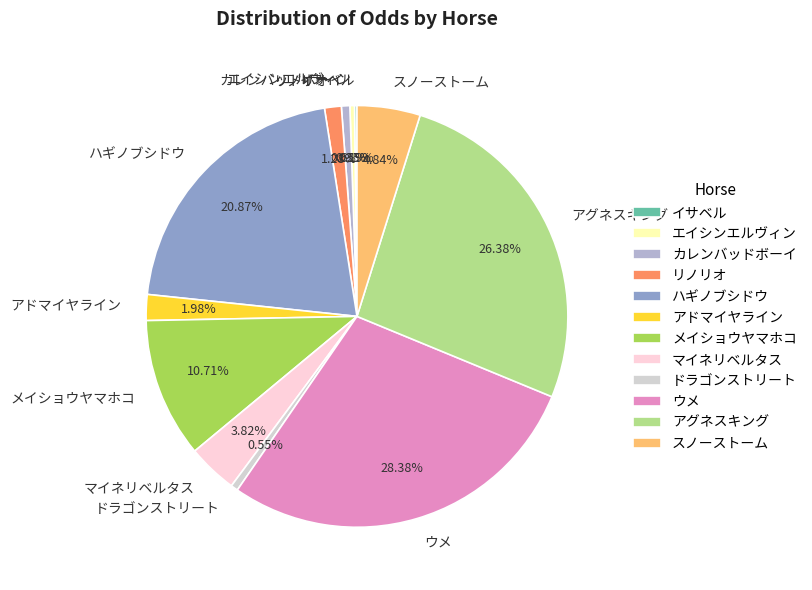

Which has a higher value, ウメ or ドラゴンストリート?

ウメ